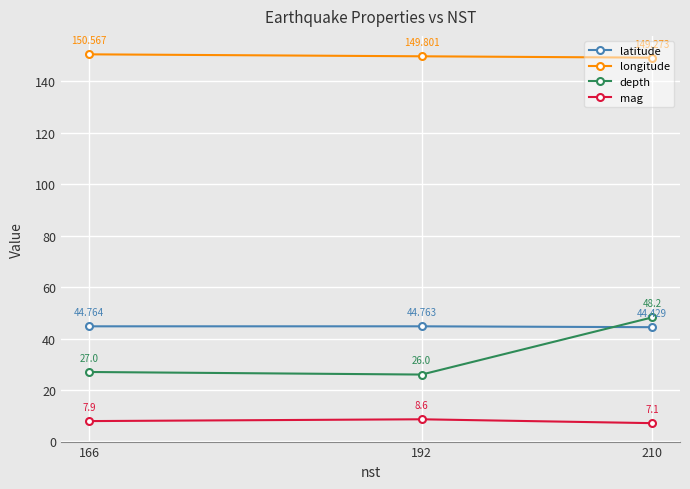

Which category has the lowest value in the latitude series?

210